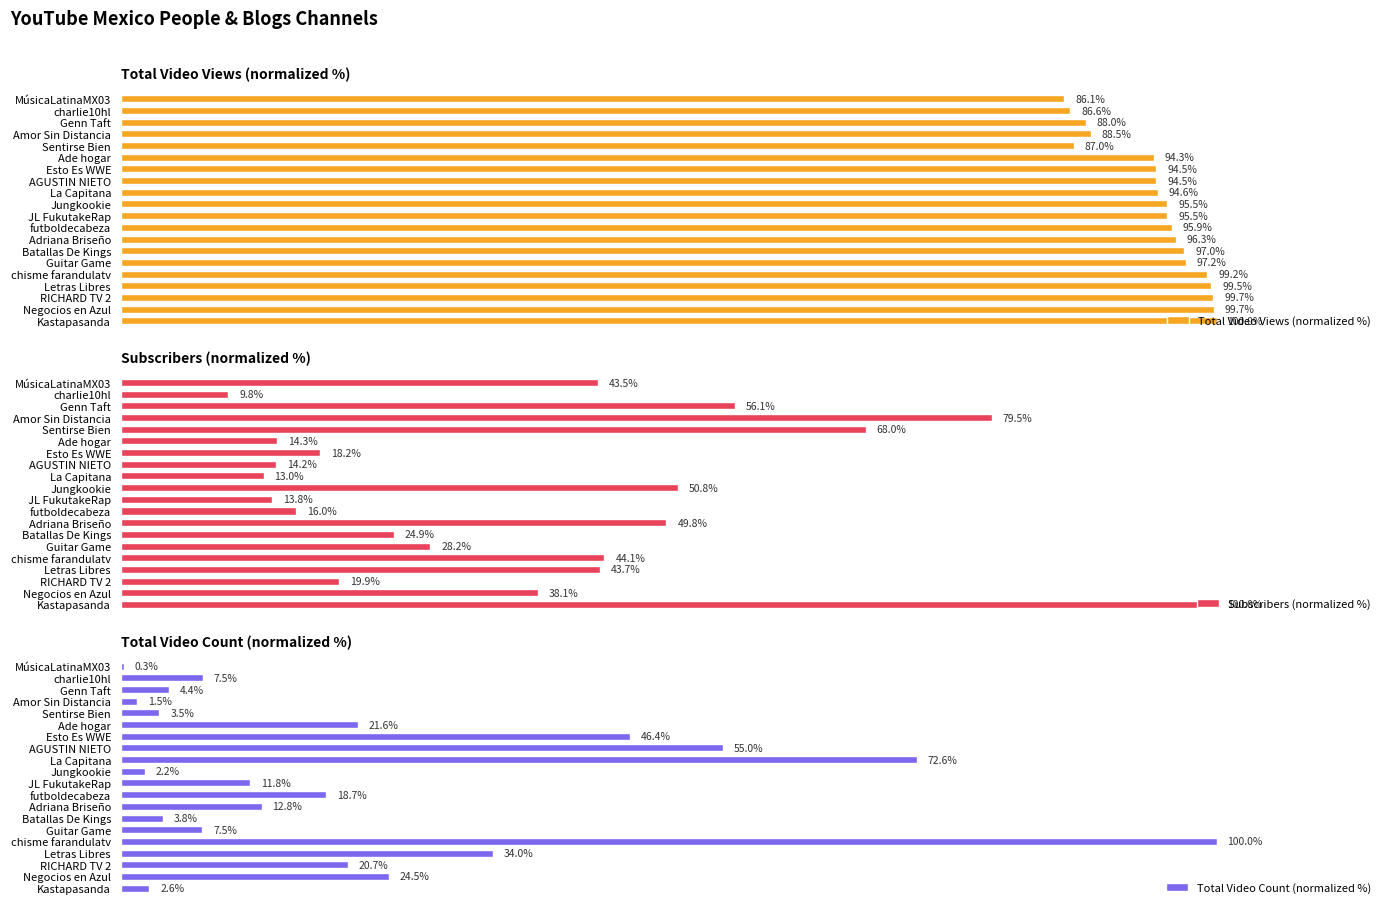

Where is Total Video Views (normalized %) nearest to the value 93?

Ade hogar